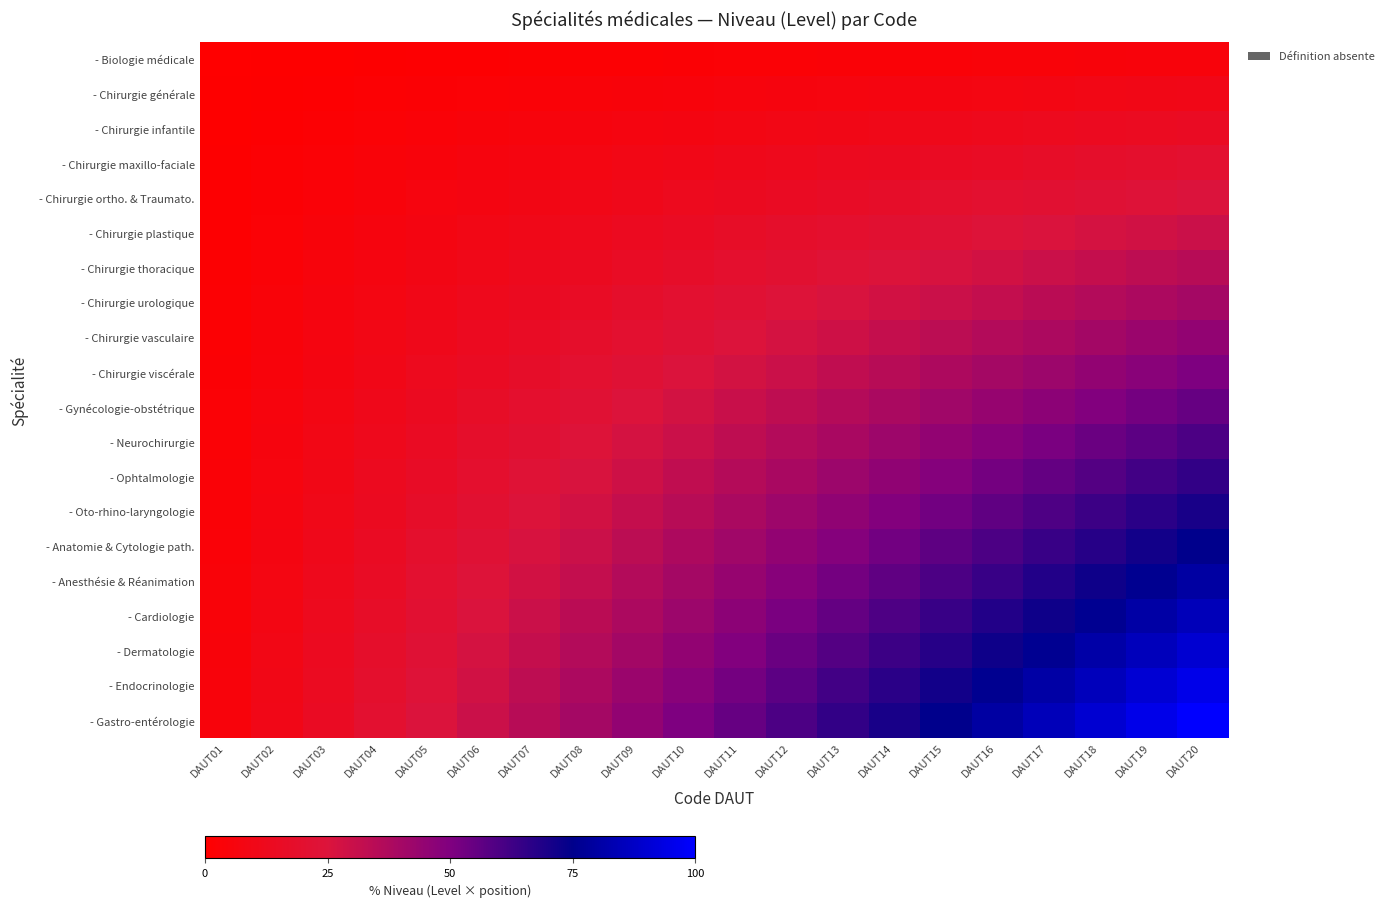

Rank the series by their maximum value, from lowest to highest.

- Biologie médicale, - Chirurgie générale, - Chirurgie infantile, - Chirurgie maxillo-faciale, - Chirurgie ortho. & Traumato., - Chirurgie plastique, - Chirurgie thoracique, - Chirurgie urologique, - Chirurgie vasculaire, - Chirurgie viscérale, - Gynécologie-obstétrique, - Neurochirurgie, - Ophtalmologie, - Oto-rhino-laryngologie, - Anatomie & Cytologie path., - Anesthésie & Réanimation, - Cardiologie, - Dermatologie, - Endocrinologie, - Gastro-entérologie